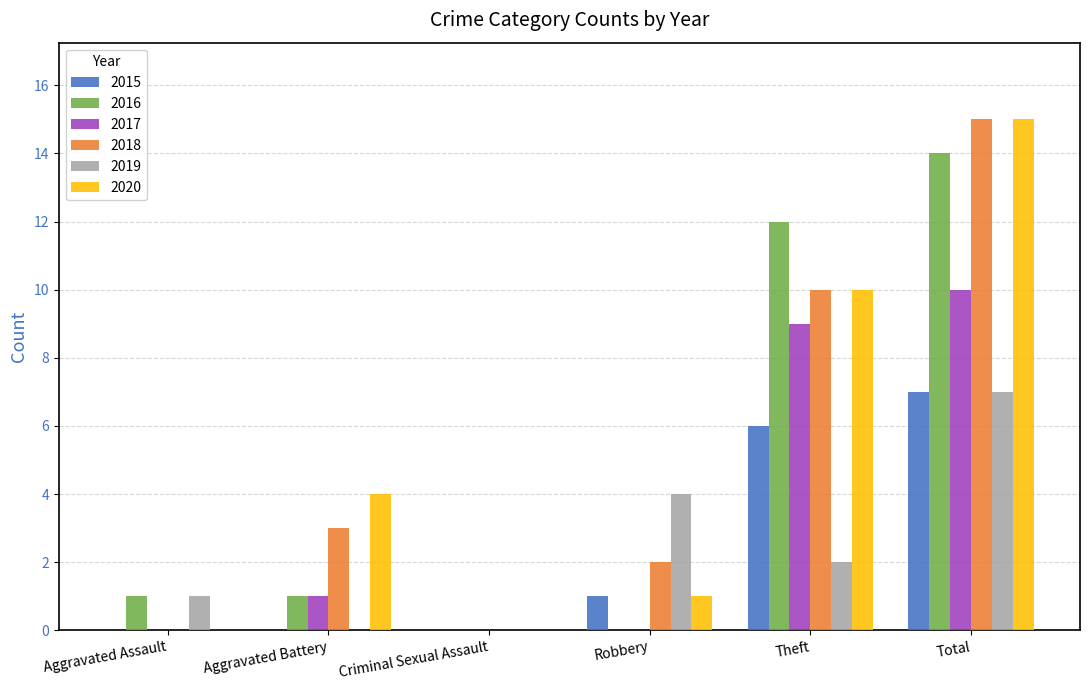

Which series changed the most between Aggravated Assault and Theft?

2016